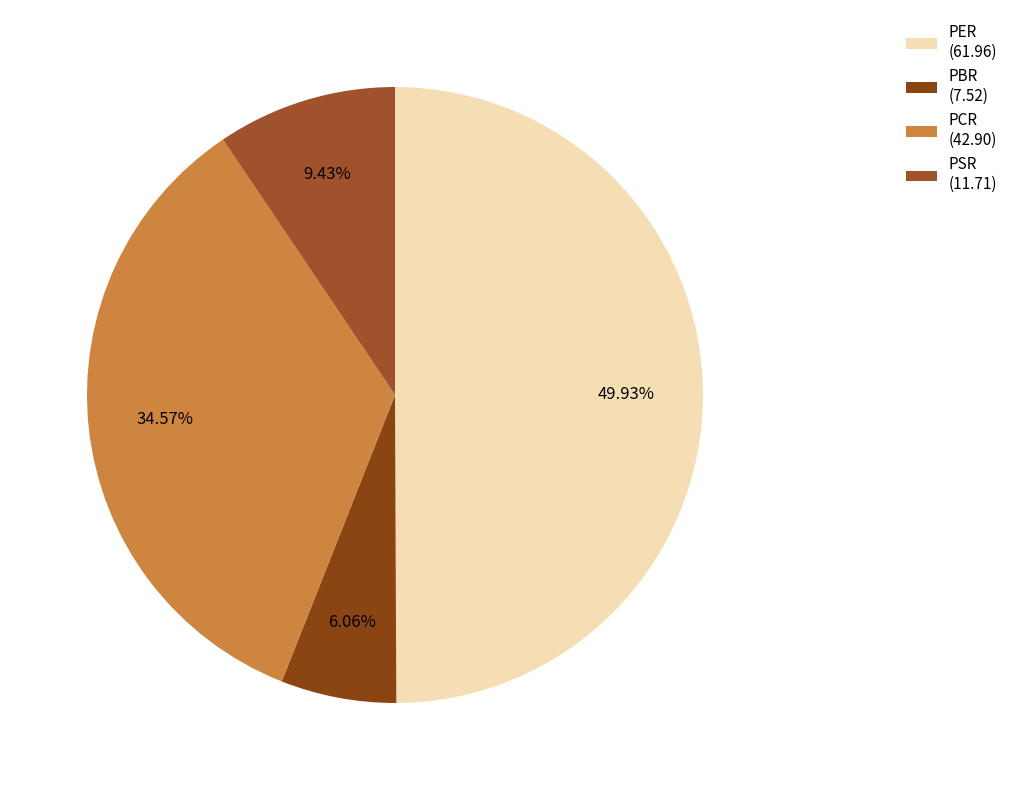

To the nearest percent, what is the difference between the PBR and PCR slice percentages?

29%